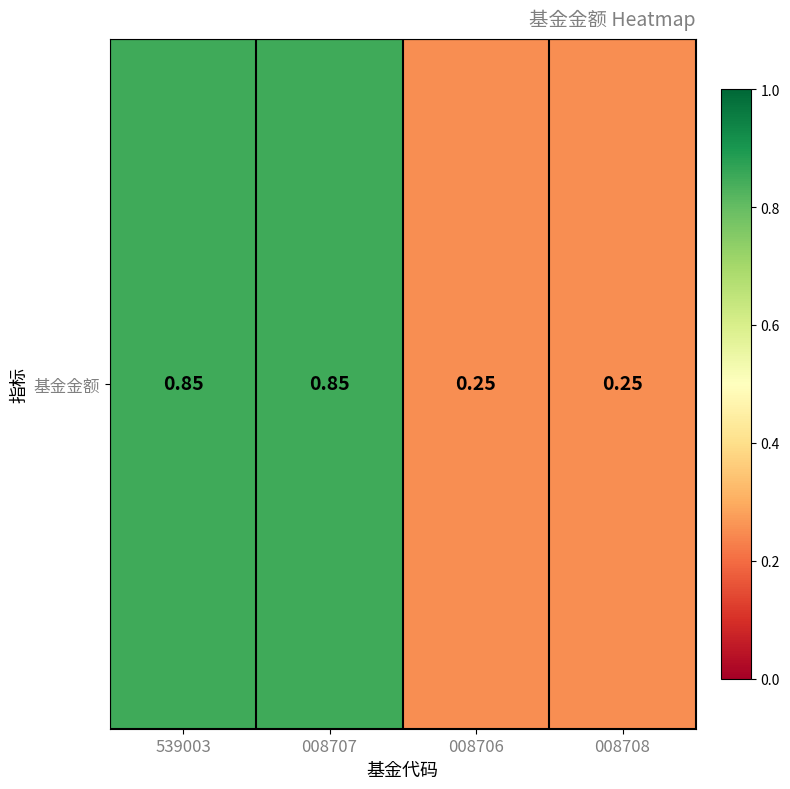

What is the change in value from 539003 to 008706?

-0.6